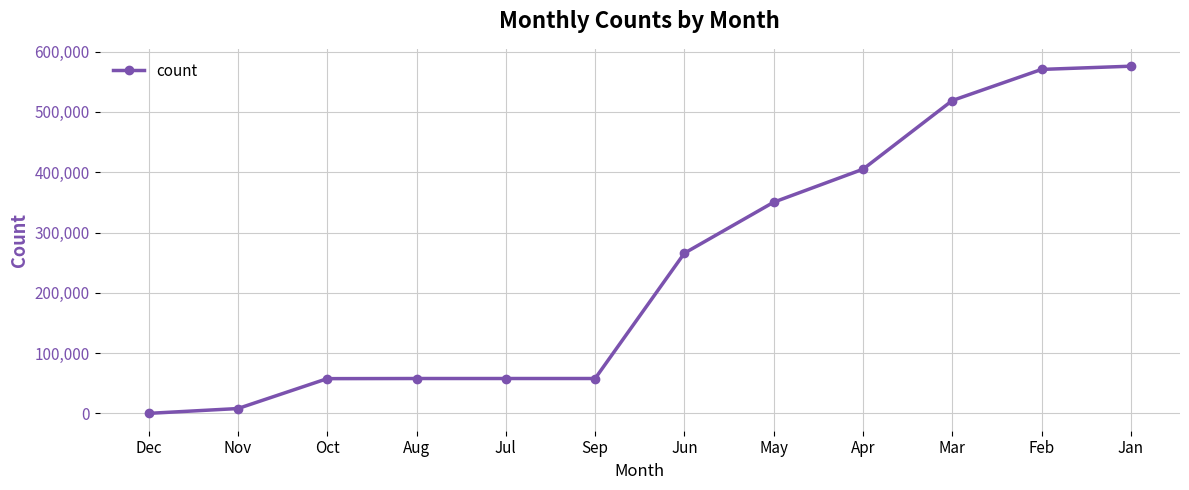

Is it true that the value at Jul is 80336?

False